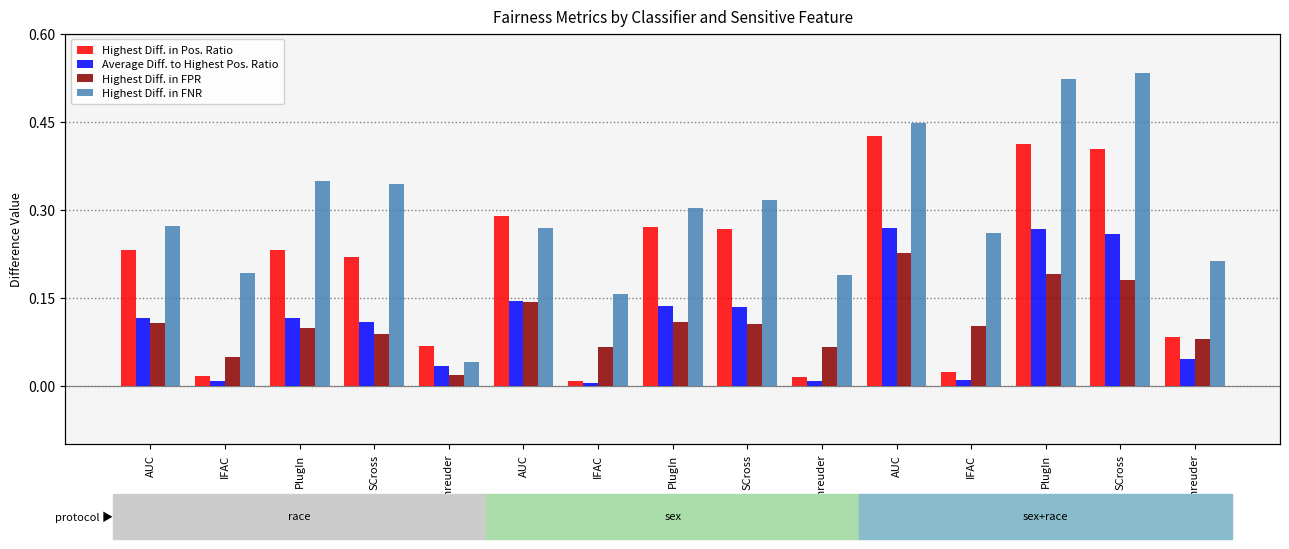

What is the sum of the Highest Diff. in FPR values at PlugIn and IFAC?

0.2